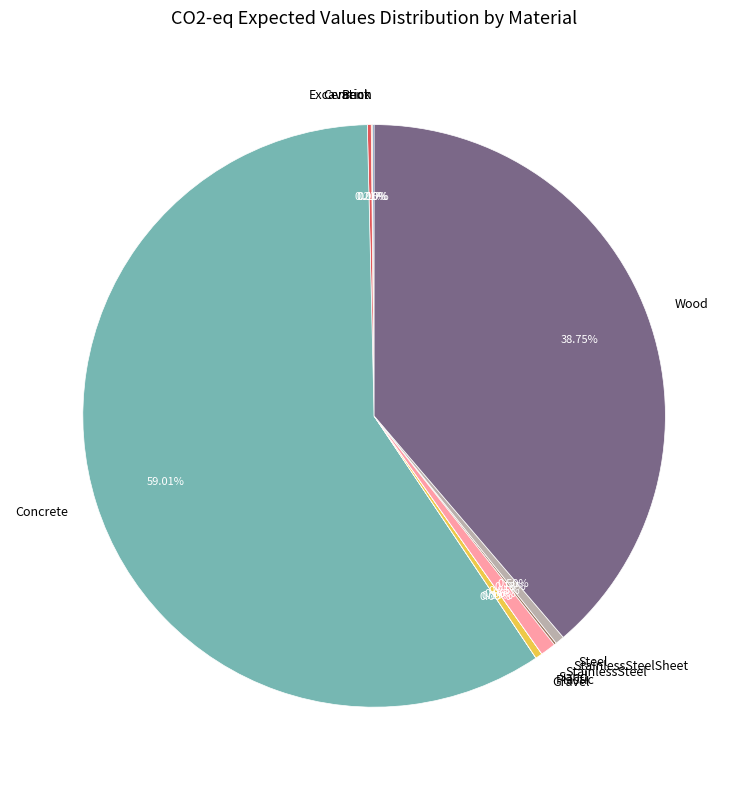

What is the largest slice in the pie chart?

Concrete